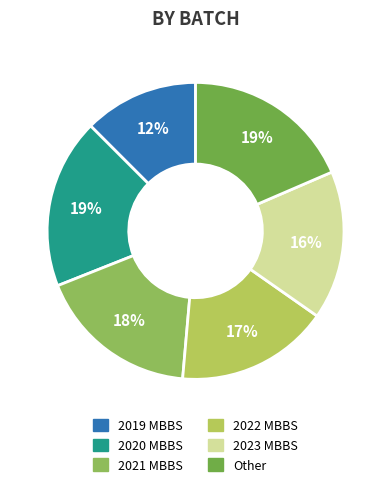

Is it true that Other is 11% of the pie?

False